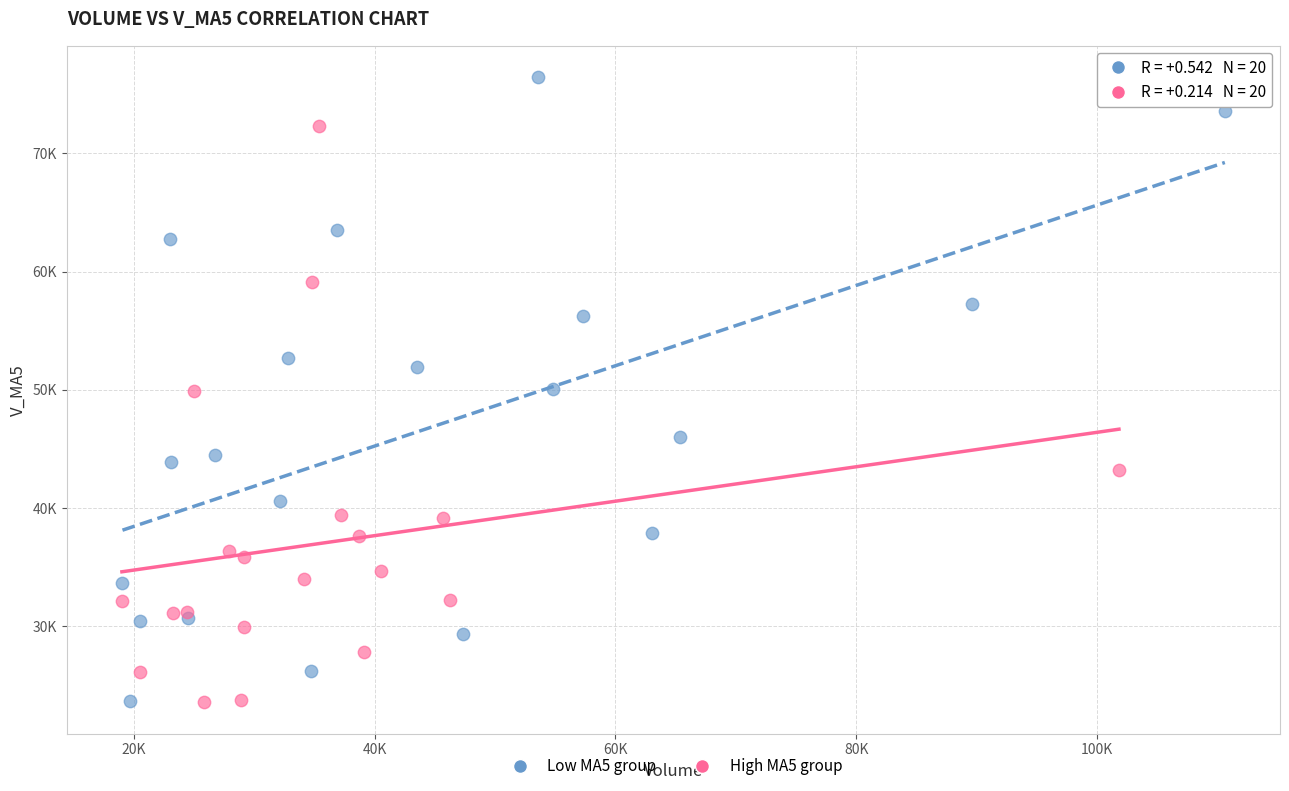

What are all the series names shown in the legend?

Low MA5 group, High MA5 group